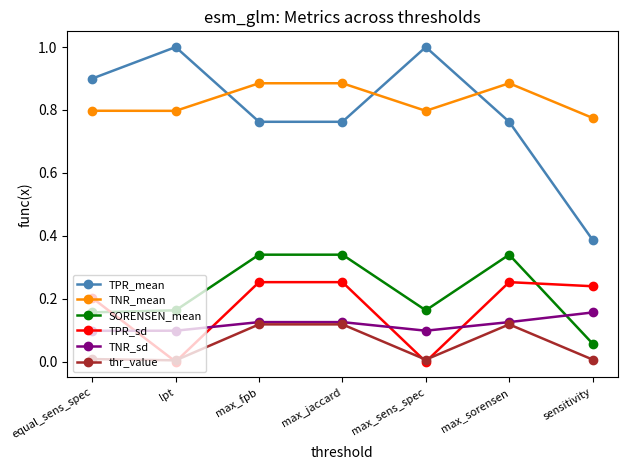

True or false: TPR_mean and TNR_sd intersect in this chart.

False